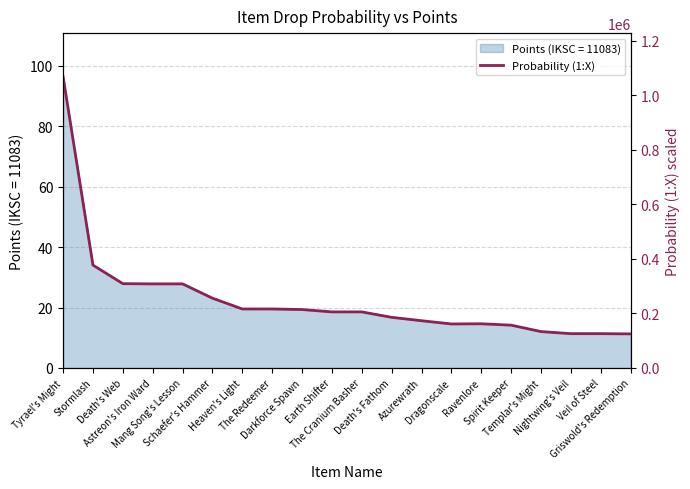

How many points are higher than both their immediate neighbors (excluding endpoints)?

1